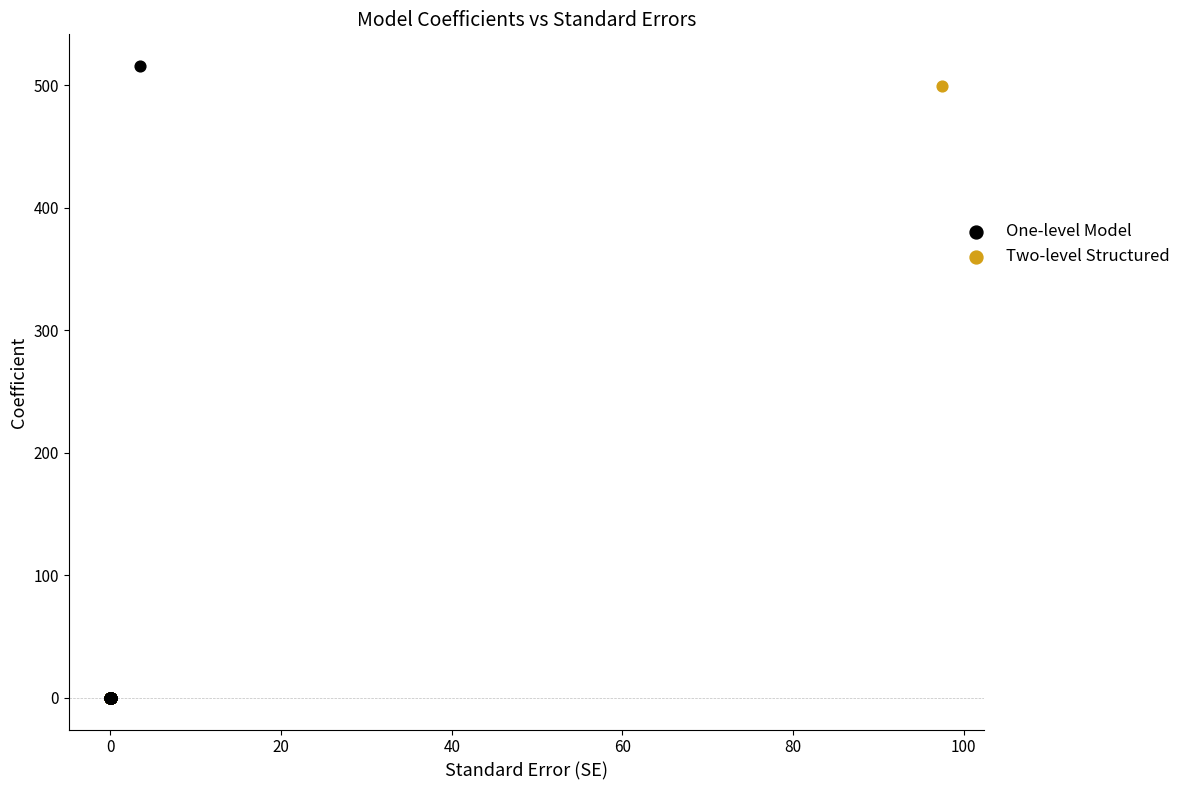

What are all the series names shown in the legend?

One-level Model, Two-level Structured